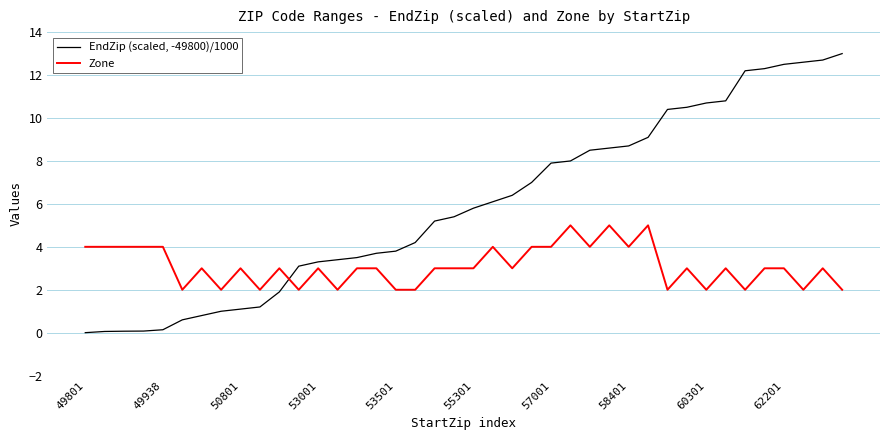

Which series has the largest range (max minus min)?

EndZip (scaled, -49800)/1000